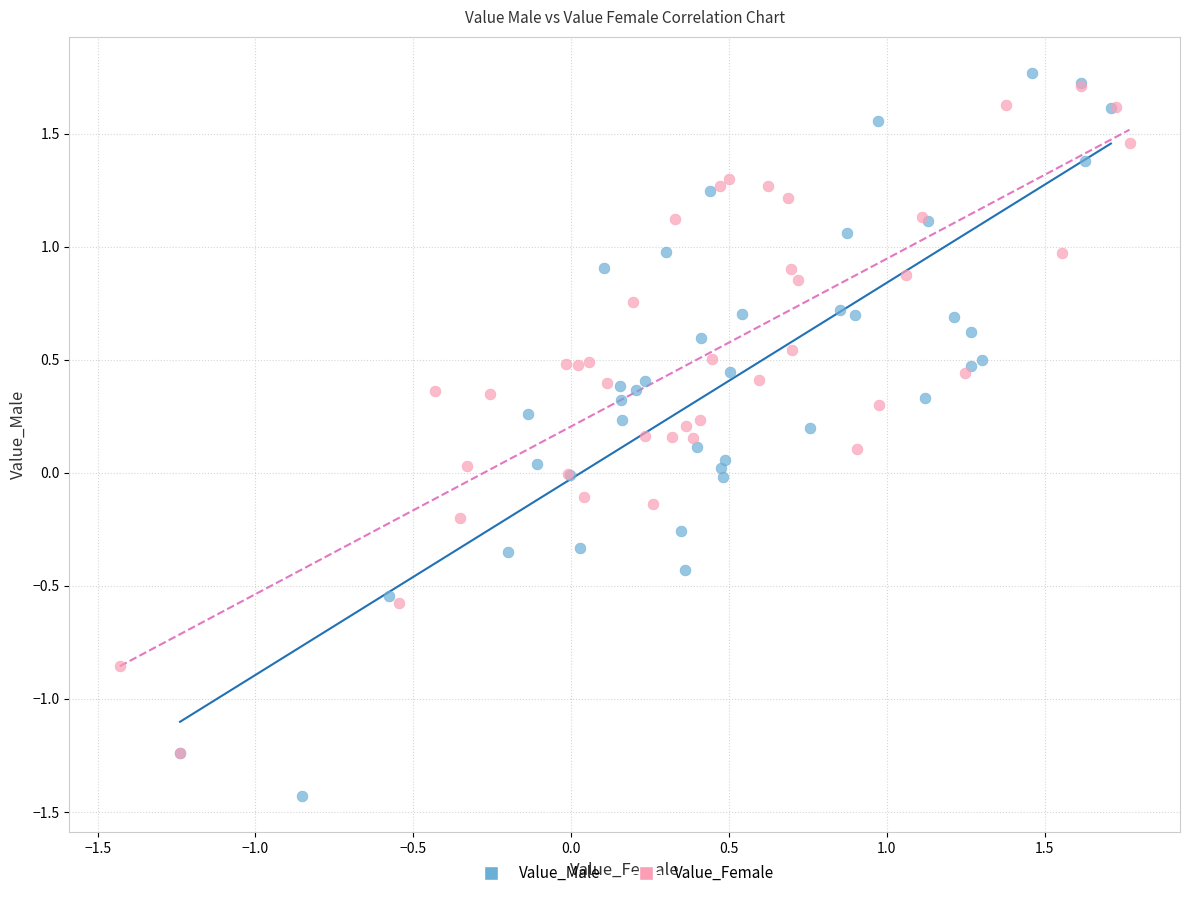

Which series contains the lowest Y value?

Value_Male